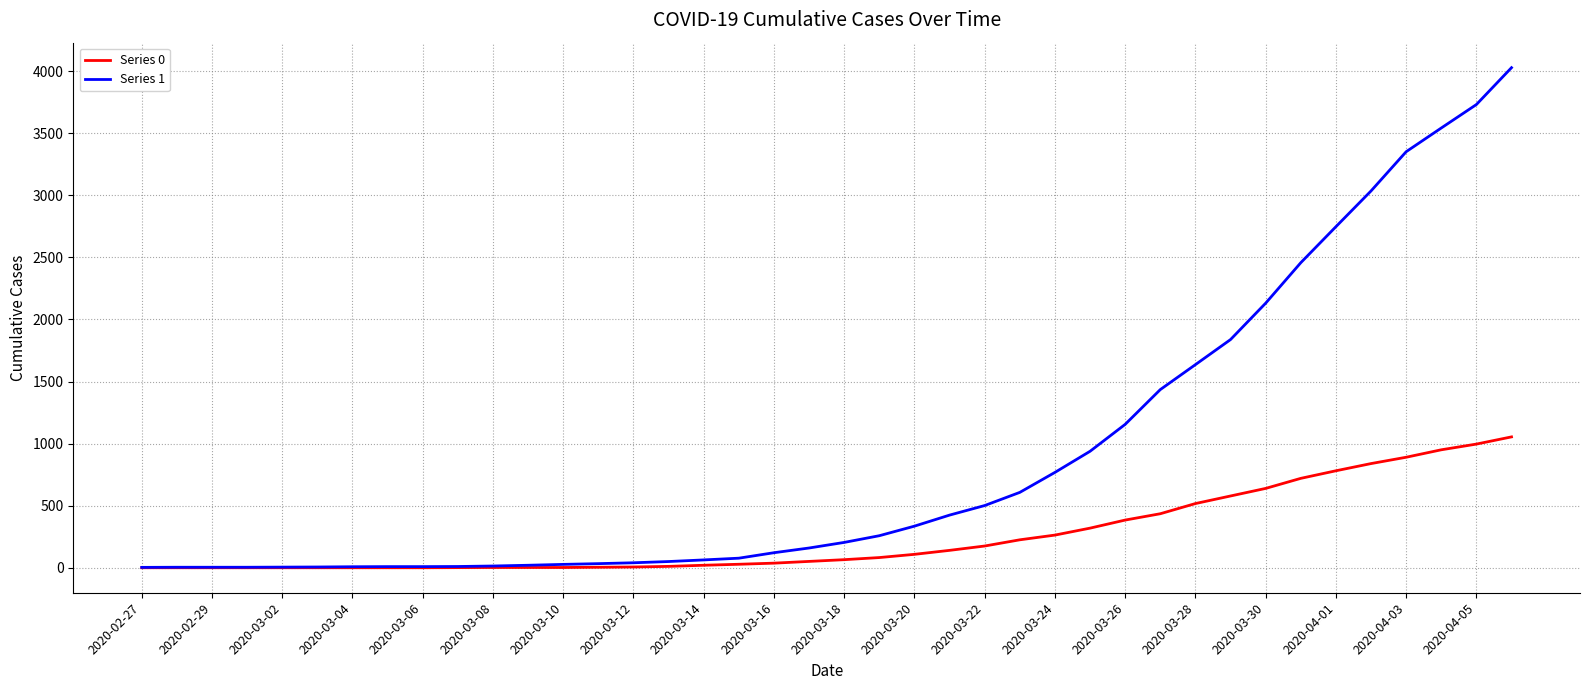

Count the number of data series in this chart.

2